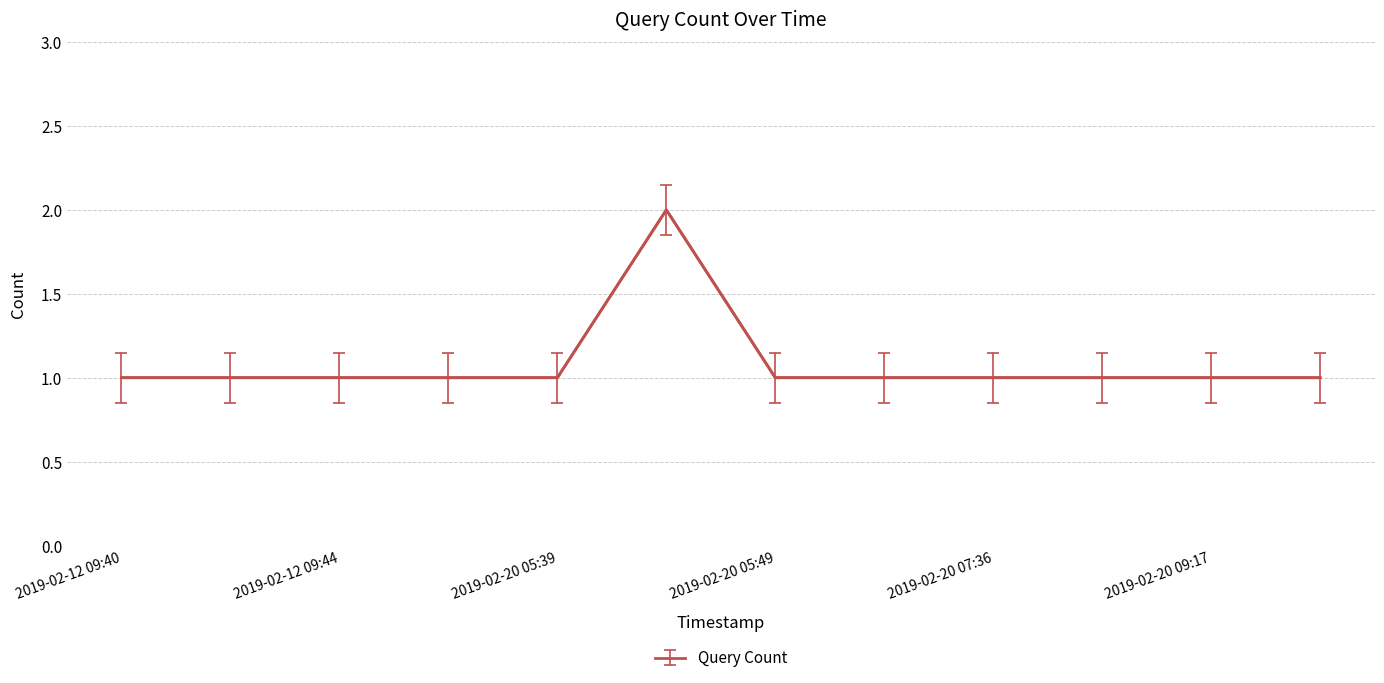

What is the value of the 9th point from the left?

1